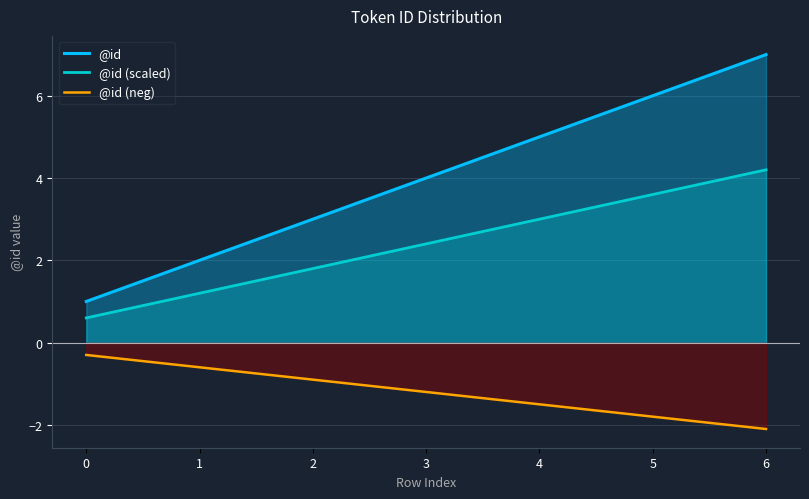

Does the chart display data point markers on the line(s)?

No